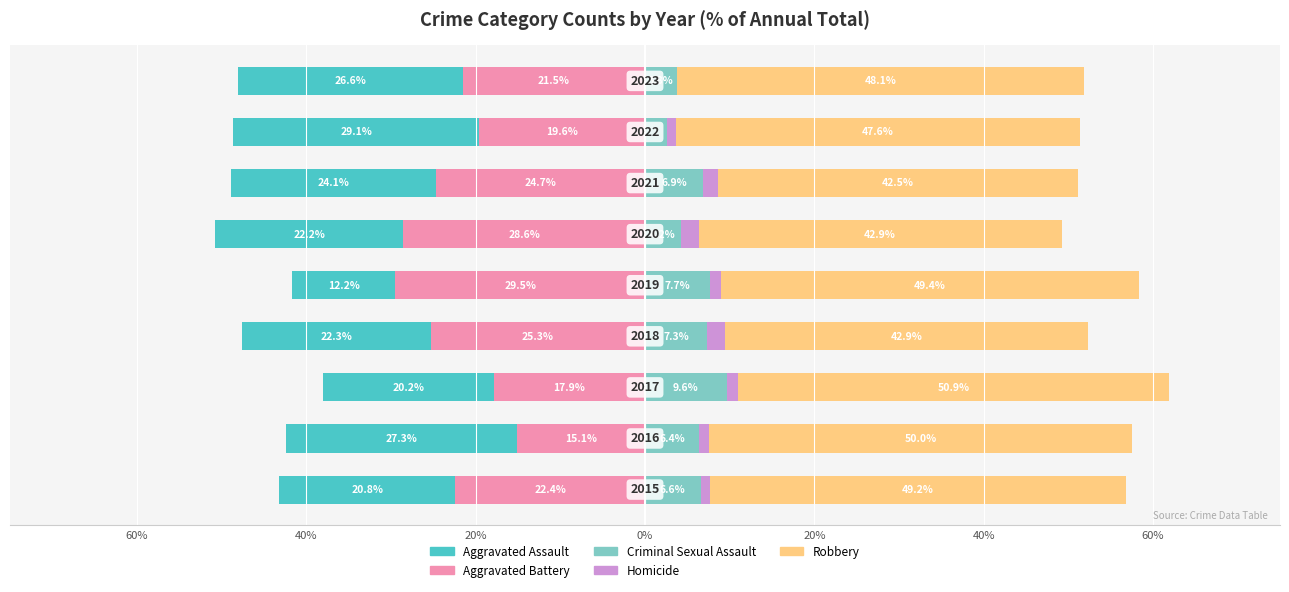

True or false: Aggravated Assault has a value of -41.1 at 7.

False